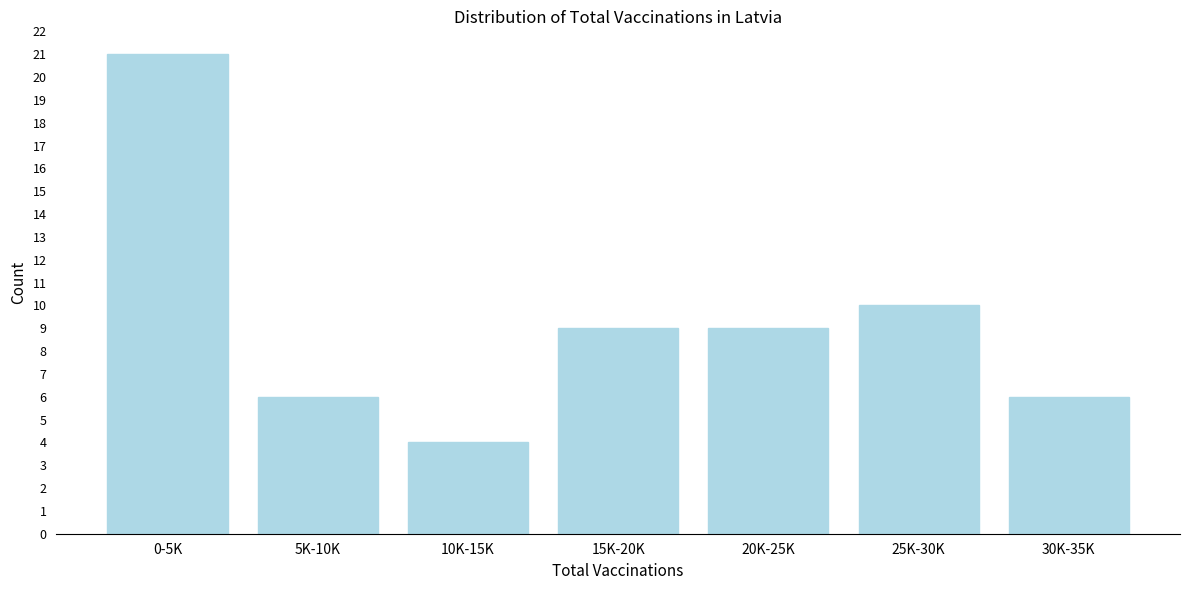

Reading left to right, what are all the values shown in this chart?

0-5K=21	5K-10K=6	10K-15K=4	15K-20K=9	20K-25K=9	25K-30K=10	30K-35K=6